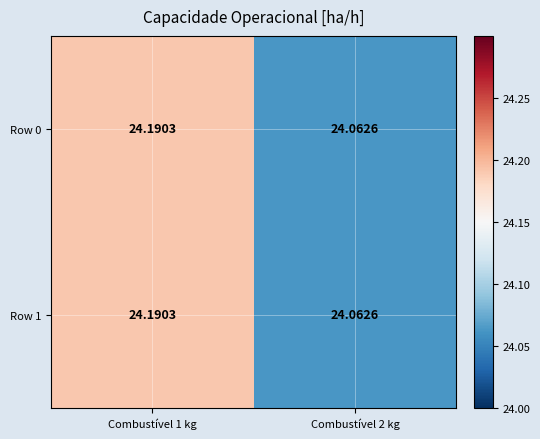

Between Combustível 1 kg and Combustível 2 kg, which is larger?

Combustível 1 kg